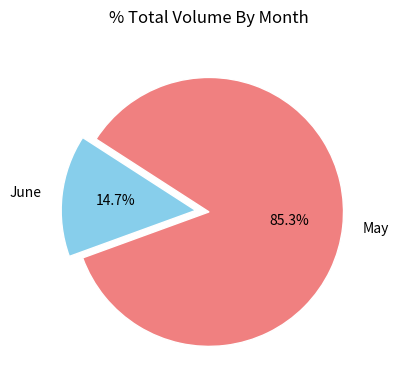

Rank the categories by value from highest to lowest.

May, June